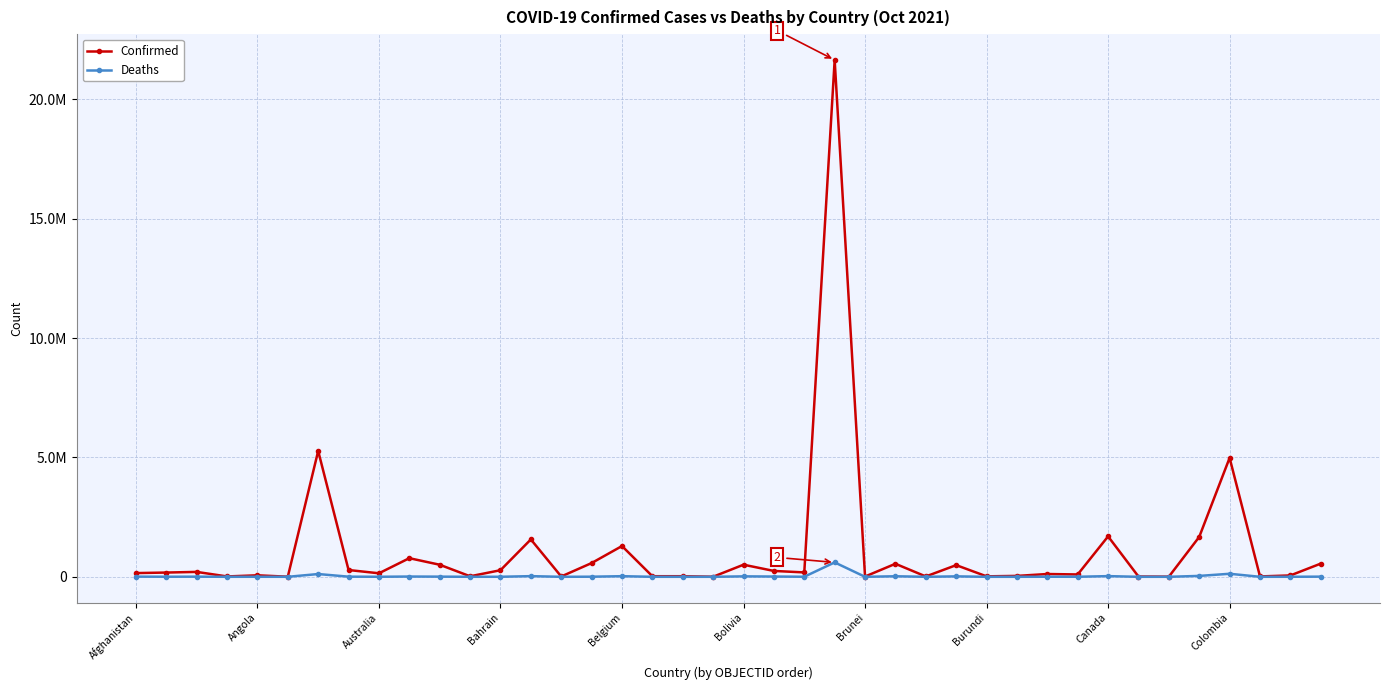

Does the chart have visible grid lines?

Yes